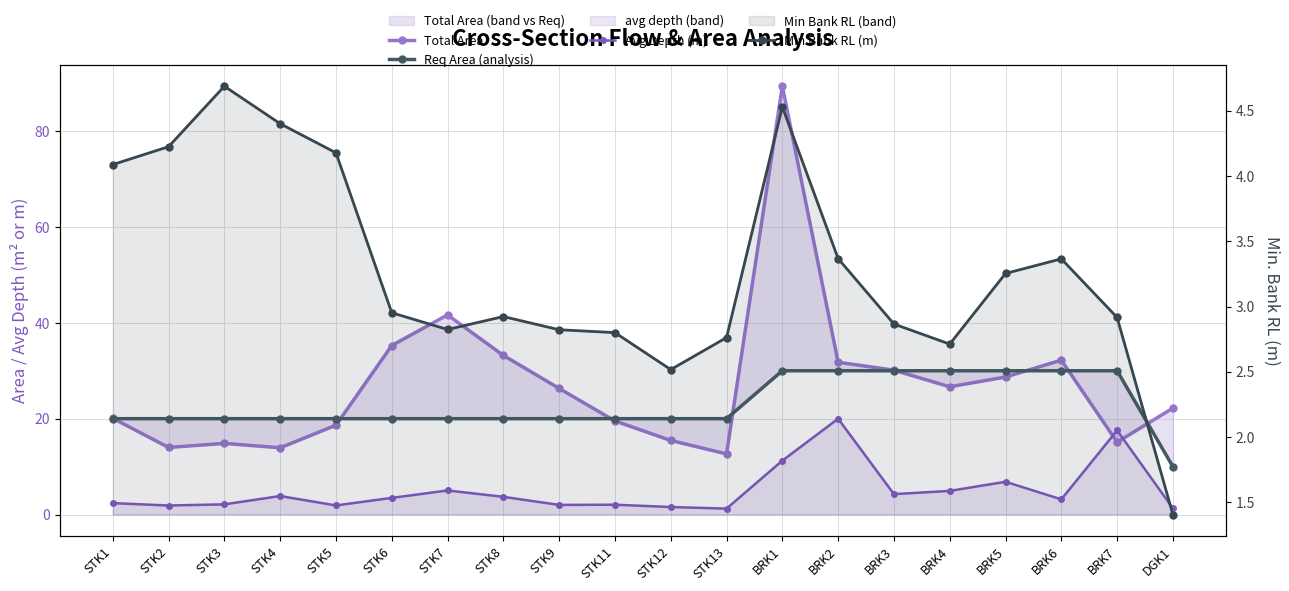

Is it true that Req Area (analysis) equals 20.0 at STK8?

True